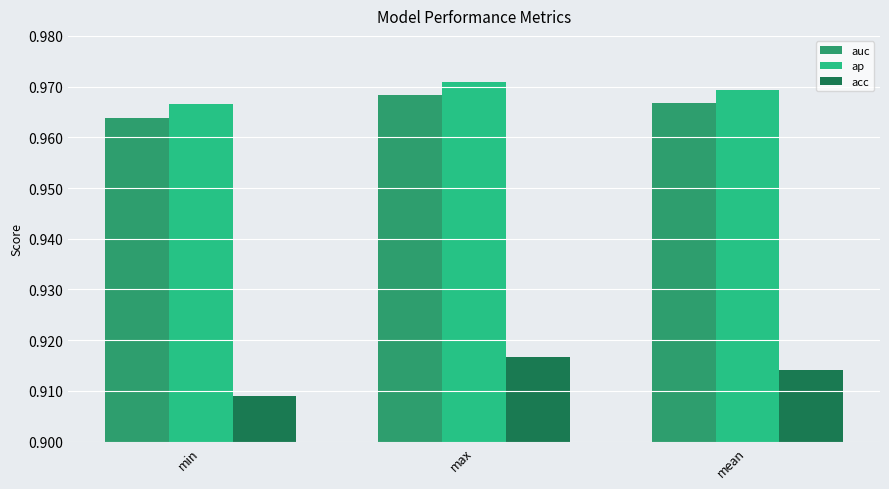

At which category is the sum across all series the highest?

max